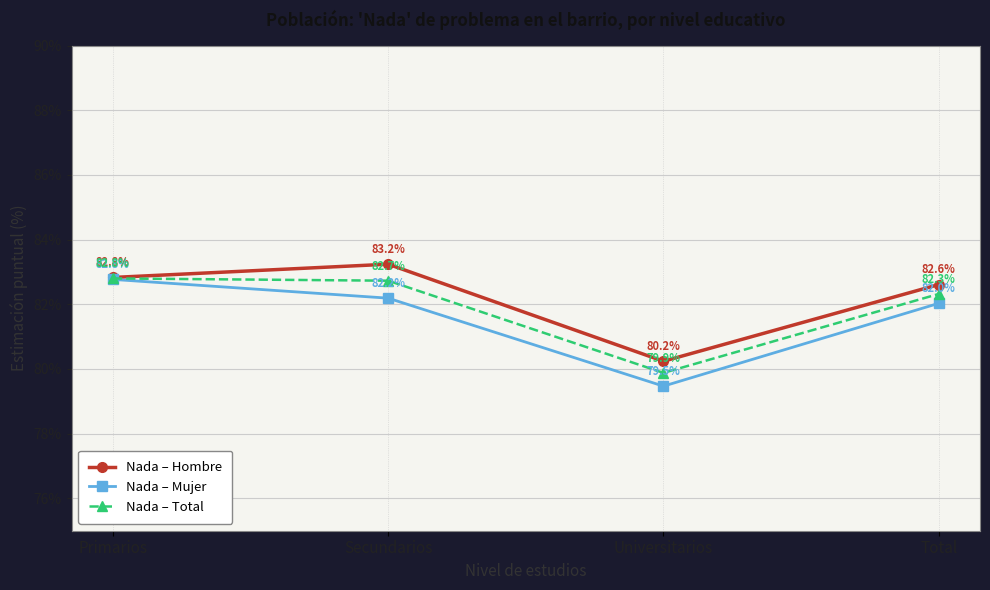

Is the value of Nada – Hombre at Primarios greater than the value of Nada – Mujer at Secundarios?

Yes